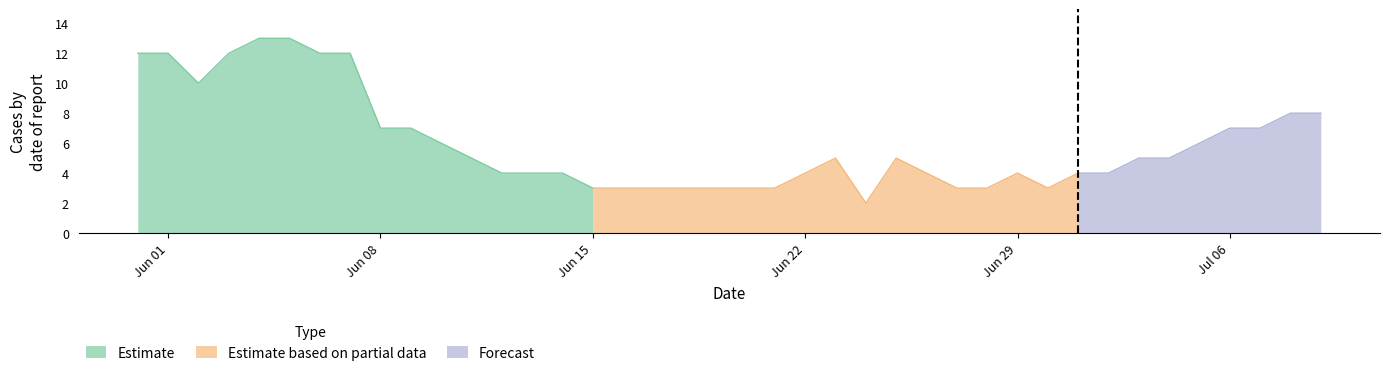

Where is the first local minimum for ZH?

2020-06-02